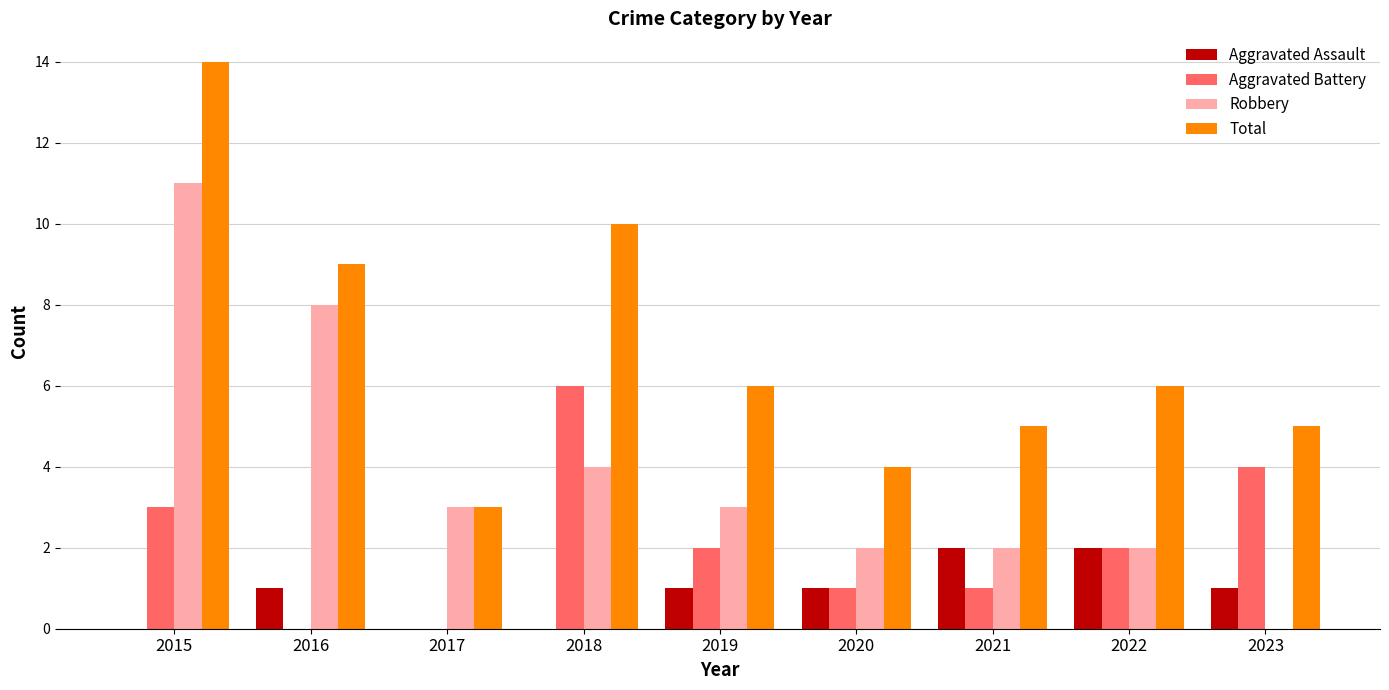

Reading right to left, what are all the values shown in this chart?

Aggravated Assault: 1	2	2	1	1	0	0	1	0
Aggravated Battery: 4	2	1	1	2	6	0	0	3
Robbery: 0	2	2	2	3	4	3	8	11
Total: 5	6	5	4	6	10	3	9	14